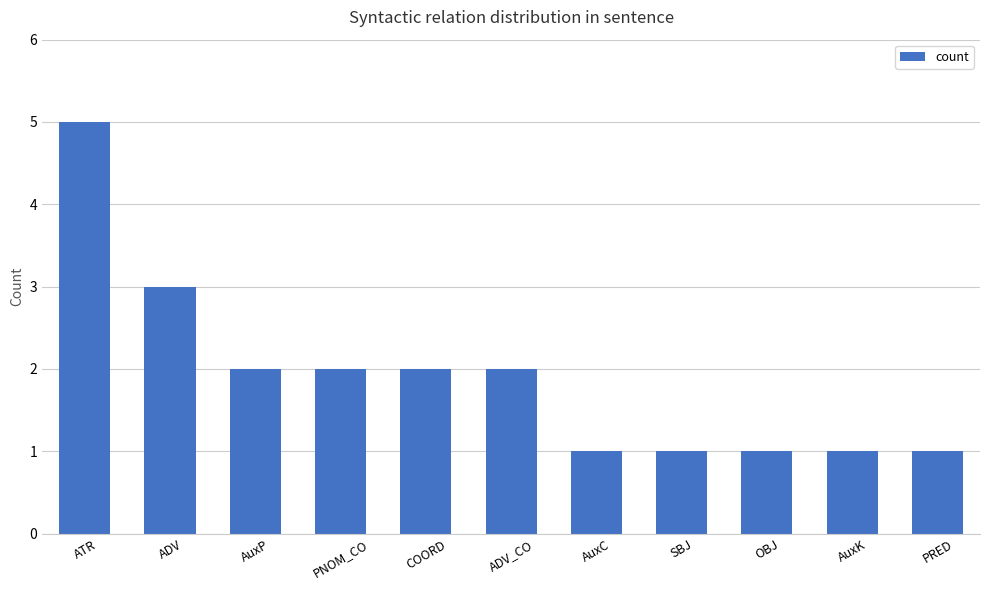

Are the bars horizontal?

No